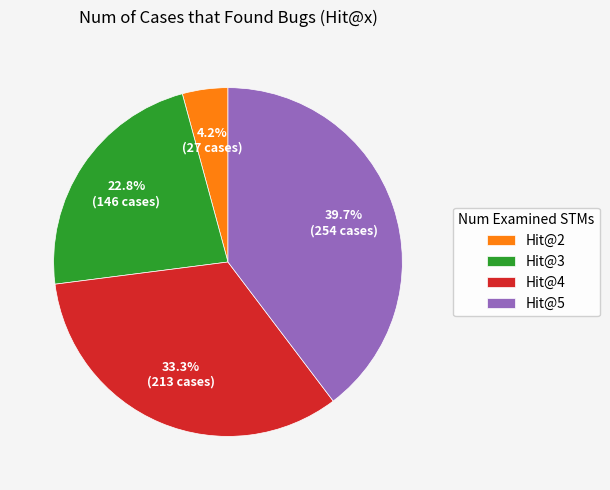

What is the ratio of the value at Hit@4 to the value at Hit@5?

0.8